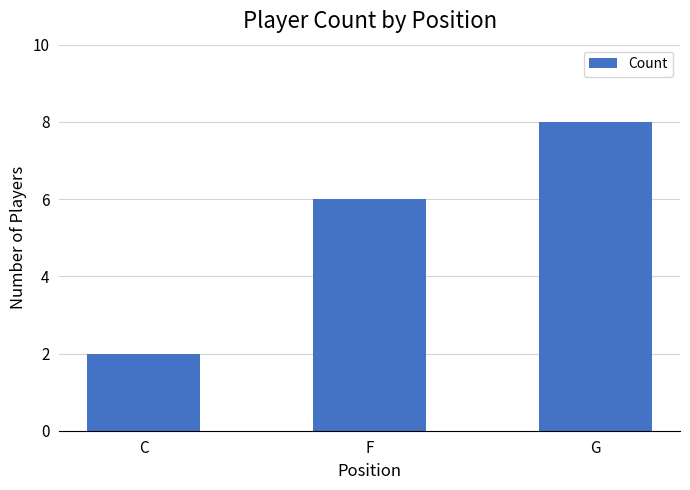

Where is the data nearest to the value 5?

F